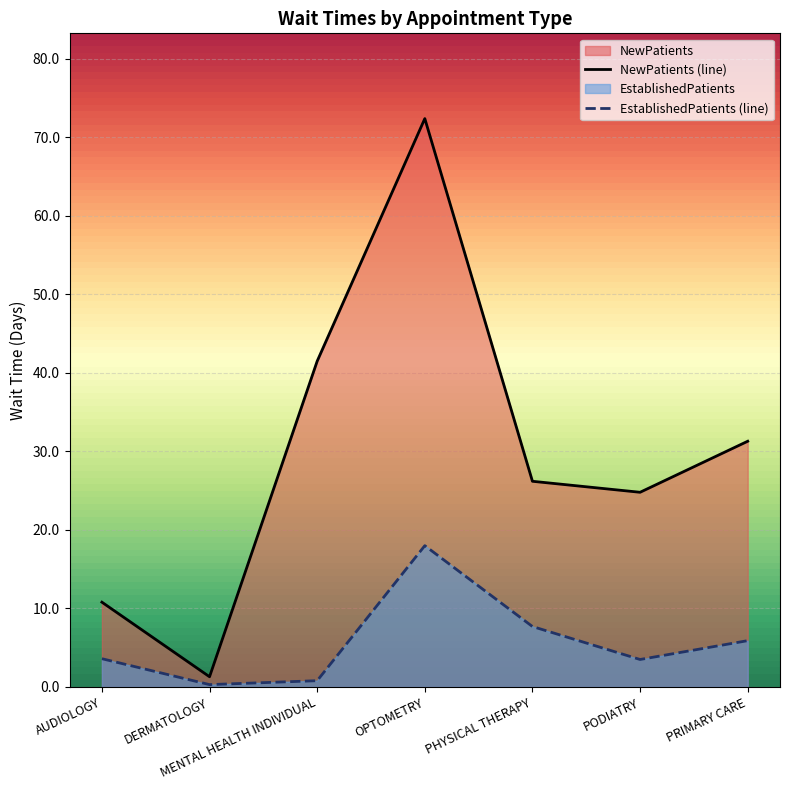

What is the minimum value for EstablishedPatients (line)?

0.3